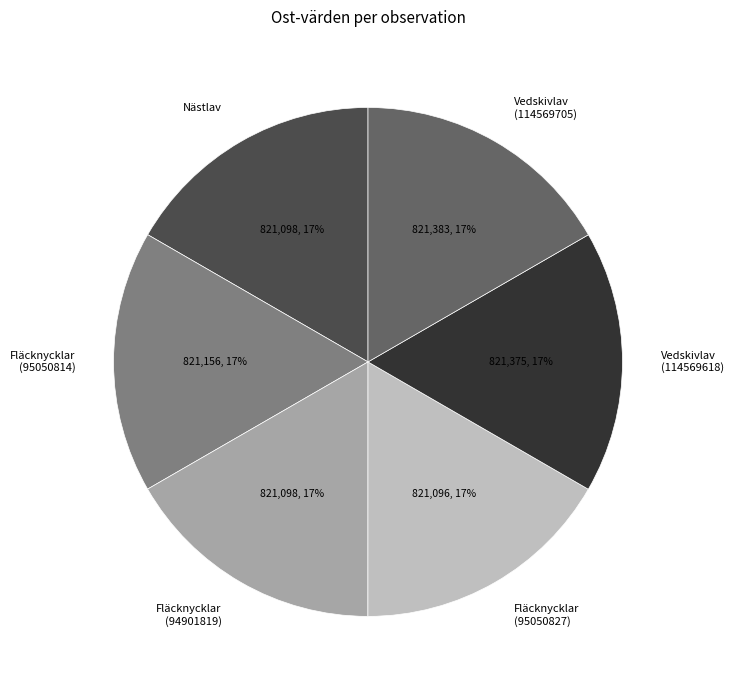

To the nearest percent, what is the combined percentage of Vedskivlav (114569705) and Vedskivlav (114569618)?

33%